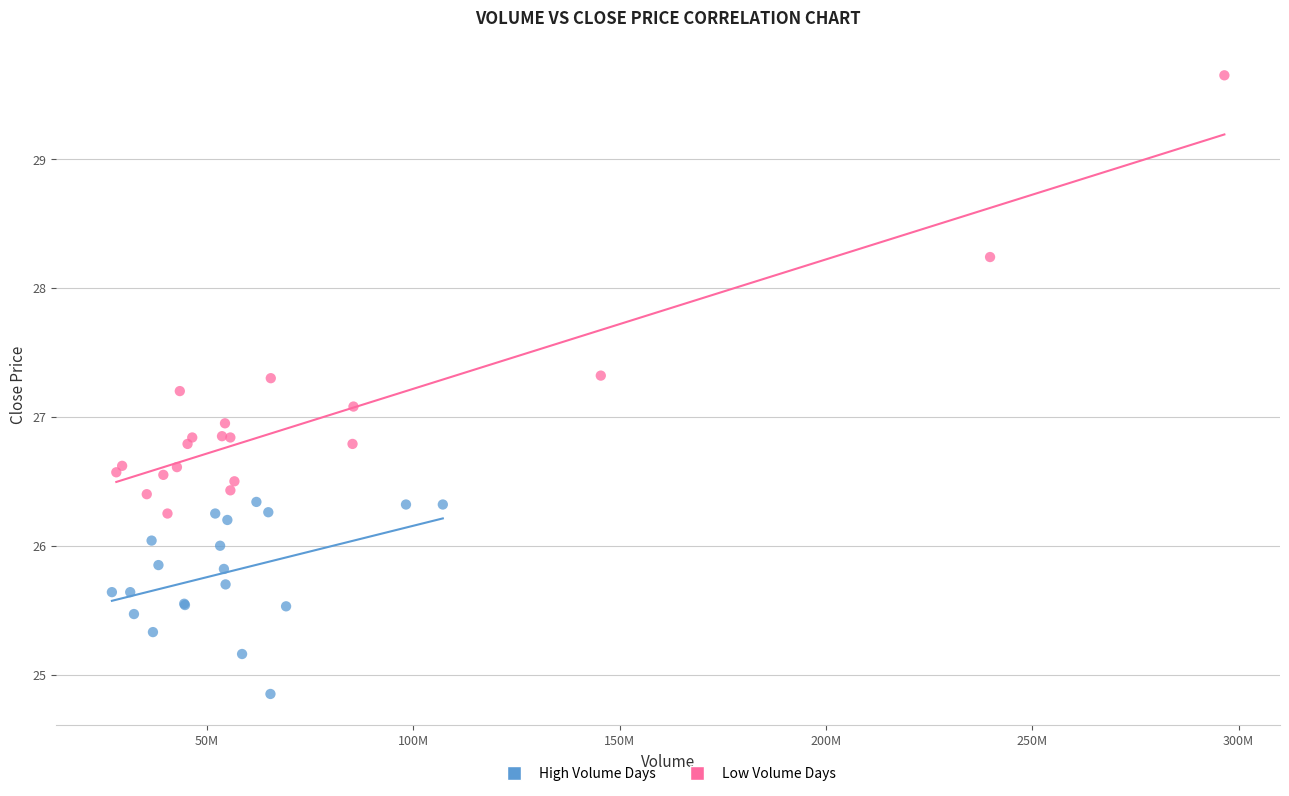

What are all the series names shown in the legend?

High Volume Days, Low Volume Days